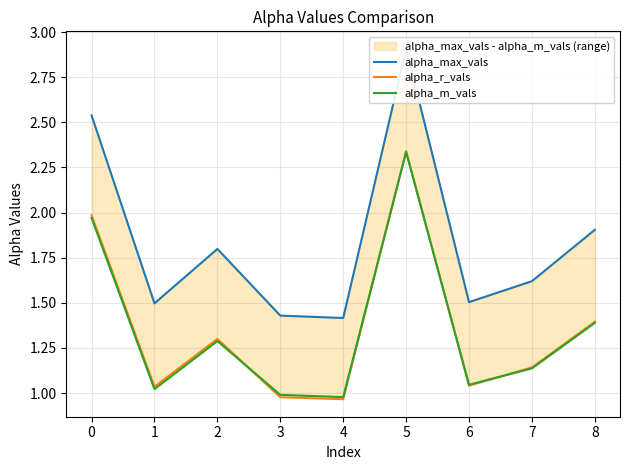

The value of alpha_r_vals at 2 is 0.3. True or false?

False